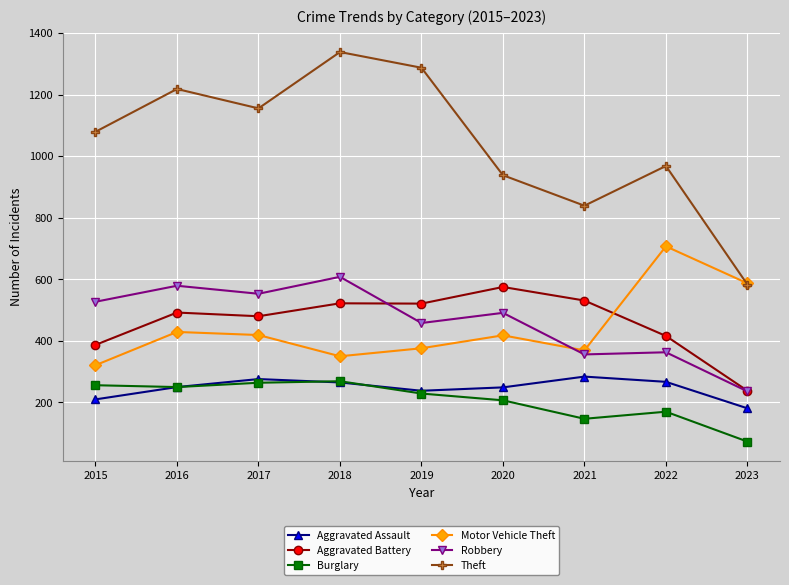

Rank the series by their maximum value, from highest to lowest.

Theft, Motor Vehicle Theft, Robbery, Aggravated Battery, Aggravated Assault, Burglary